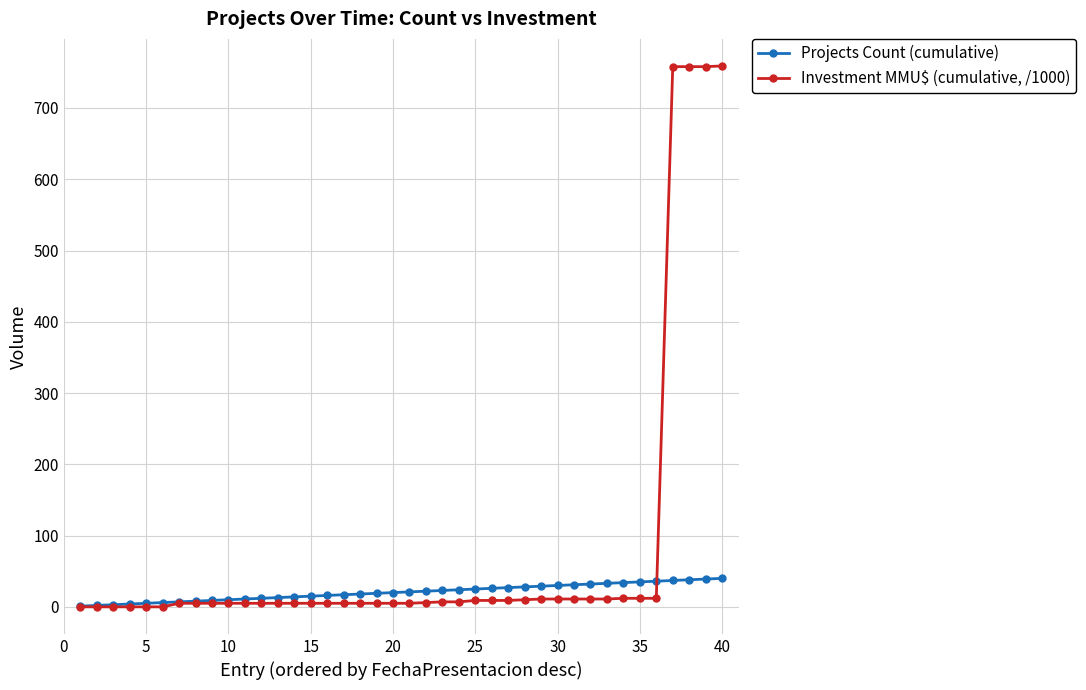

Which series has the widest spread of values?

Investment MMU$ (cumulative, /1000)